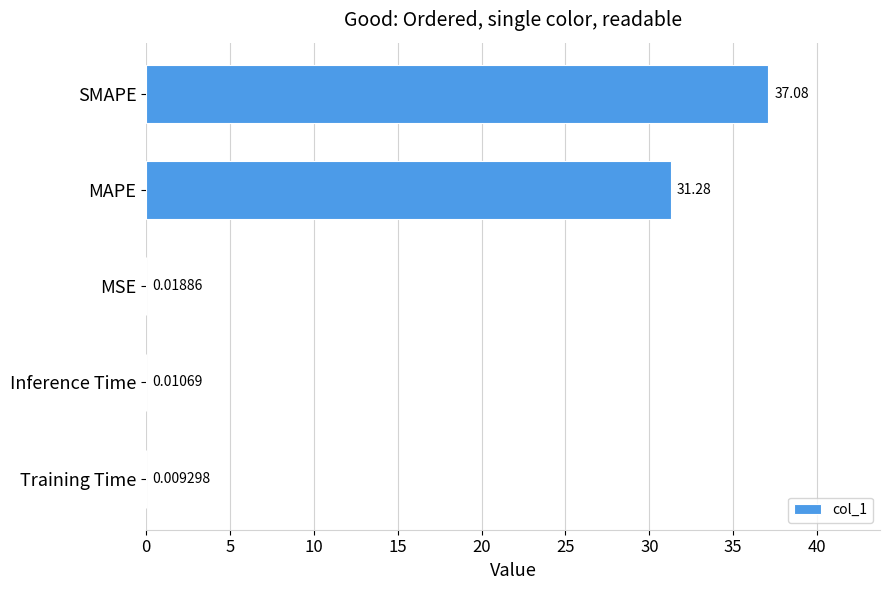

What is the maximum value shown in the chart?

37.1